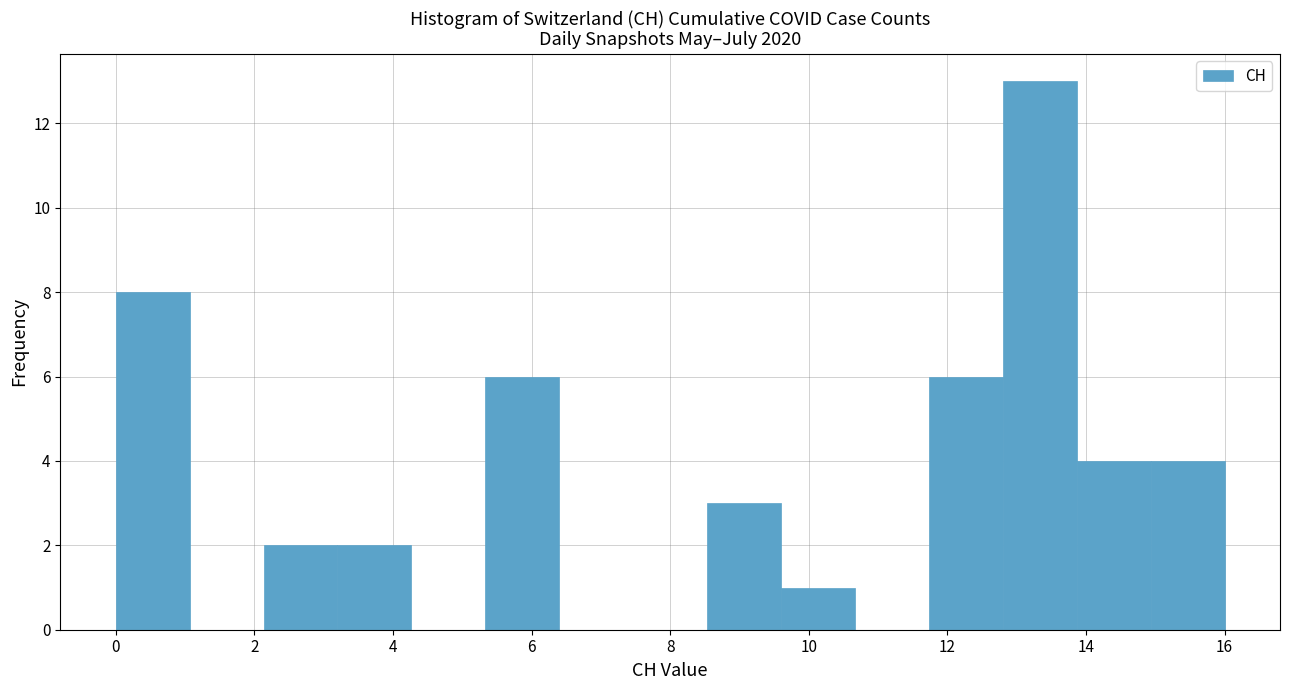

Reading left to right, transcribe this chart: for each bar, give the range it covers on the x-axis and its height. Neither the bar edges nor the heights are printed on the chart, so give them approximately, as read against the axes.

0.0 to 1.0: 8
1.0 to 2.2: 0
2.2 to 3.2: 2
3.2 to 4.2: 2
4.2 to 5.4: 0
5.4 to 6.4: 6
6.4 to 7.4: 0
7.4 to 8.6: 0
8.6 to 9.6: 3
9.6 to 10.6: 1
10.6 to 11.8: 0
11.8 to 12.8: 6
12.8 to 13.8: 13
13.8 to 15.0: 4
15.0 to 16.0: 4